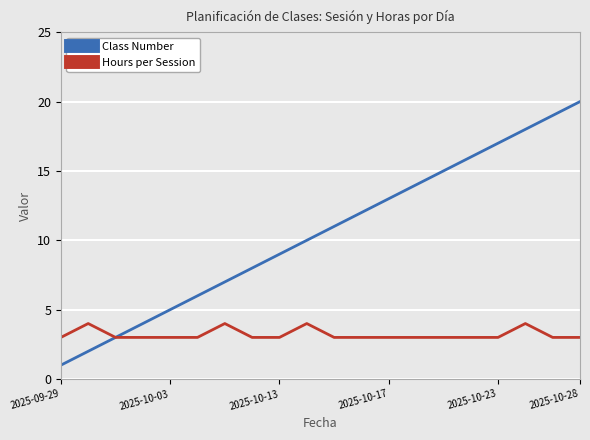

What is the highest value of the Class Number series?

20